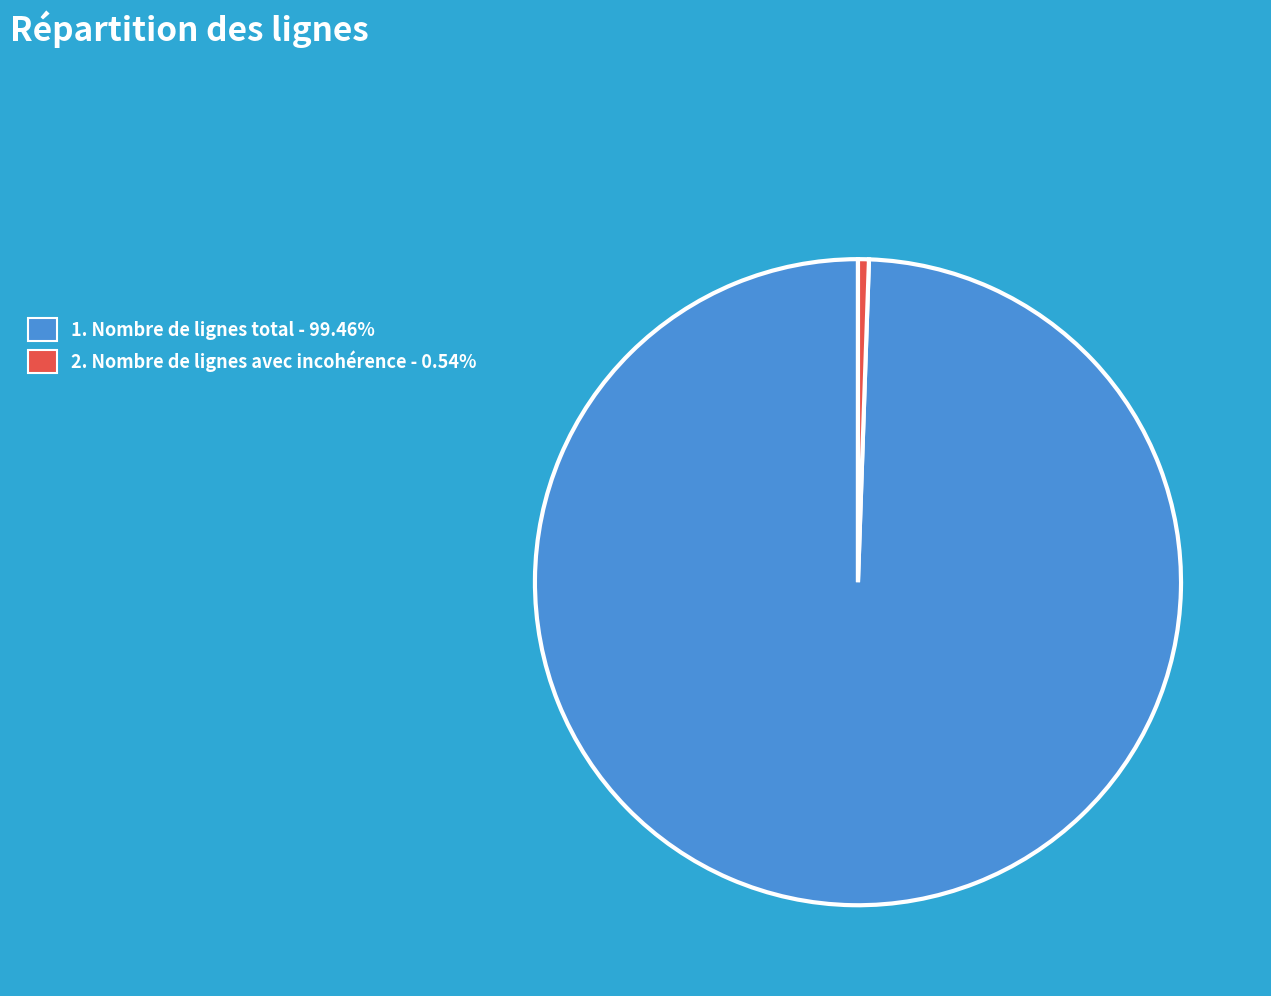

Is there any slice that represents more than half of the pie?

Yes